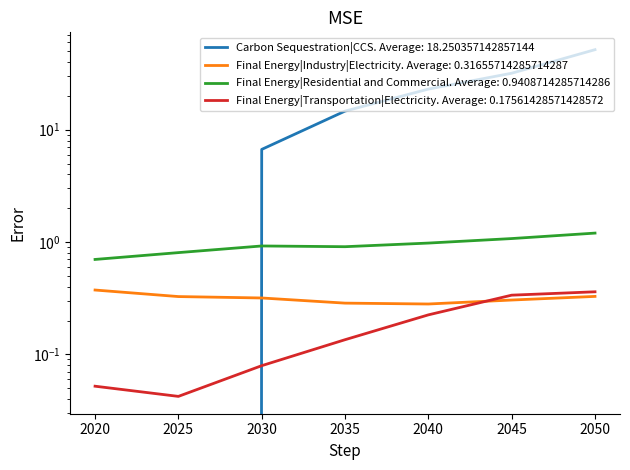

What is the average value of the Carbon Sequestration|CCS series?

18.3